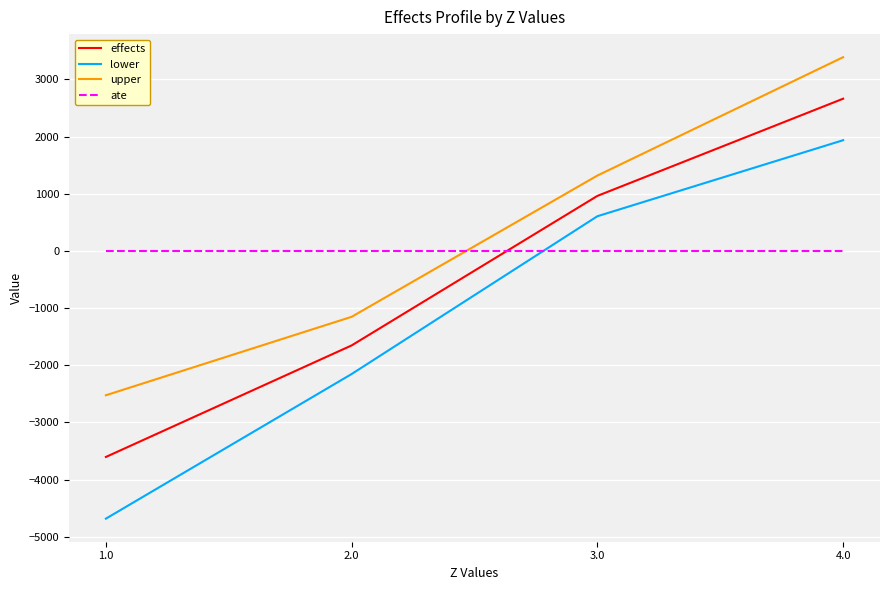

True or false: lower and upper intersect in this chart.

False